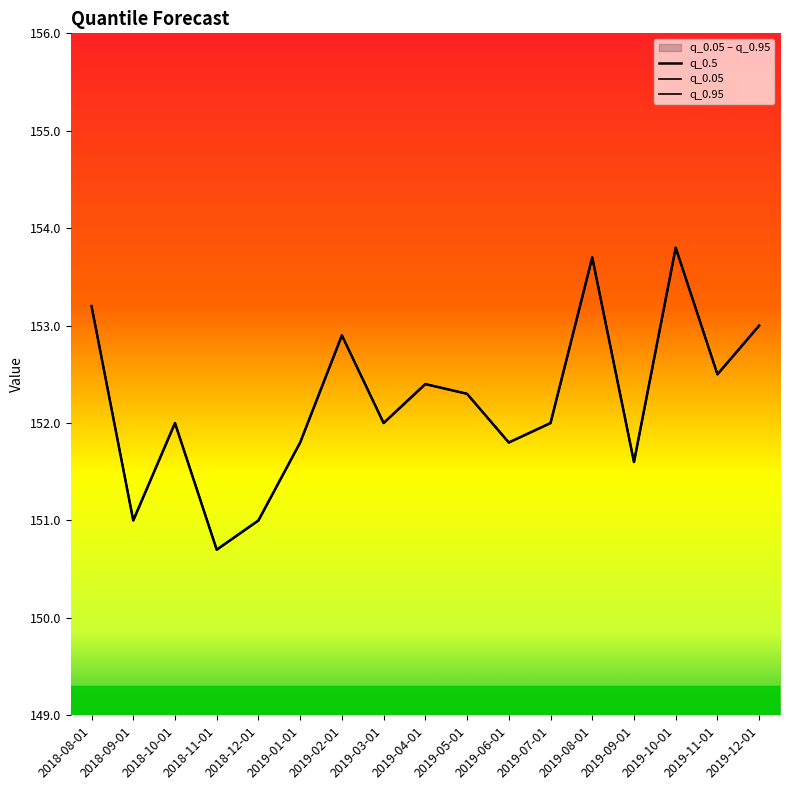

What is the label of the 1st point from the right?

2019-12-01